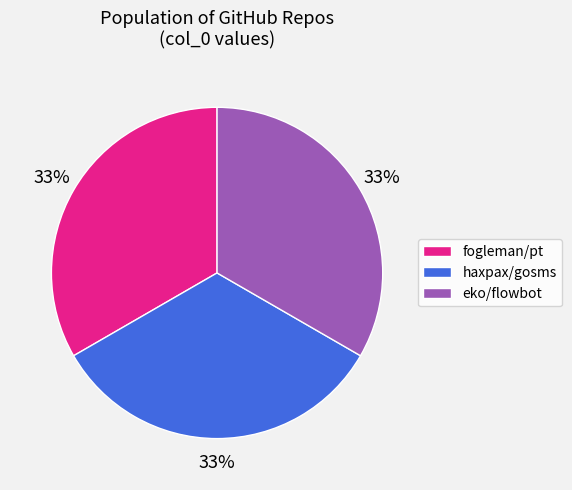

Does any single category account for the majority?

No